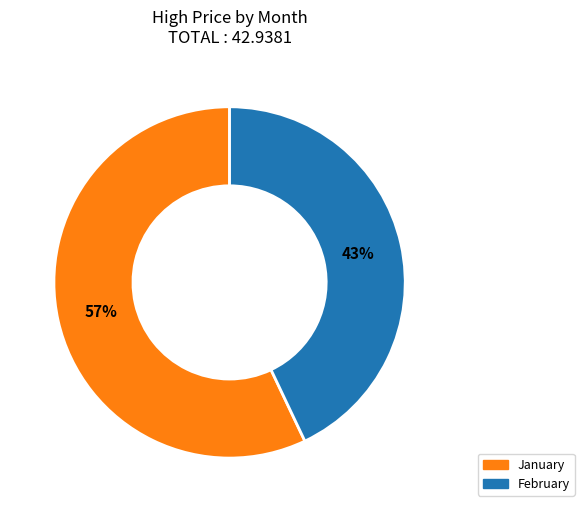

To the nearest percent, what is the average slice percentage?

50%